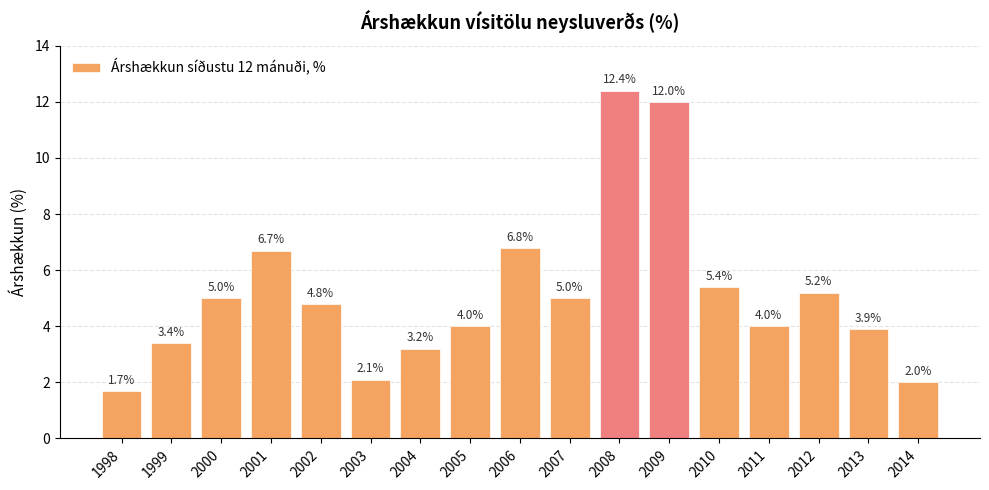

What is the value of the 1st bar from the left?

1.7